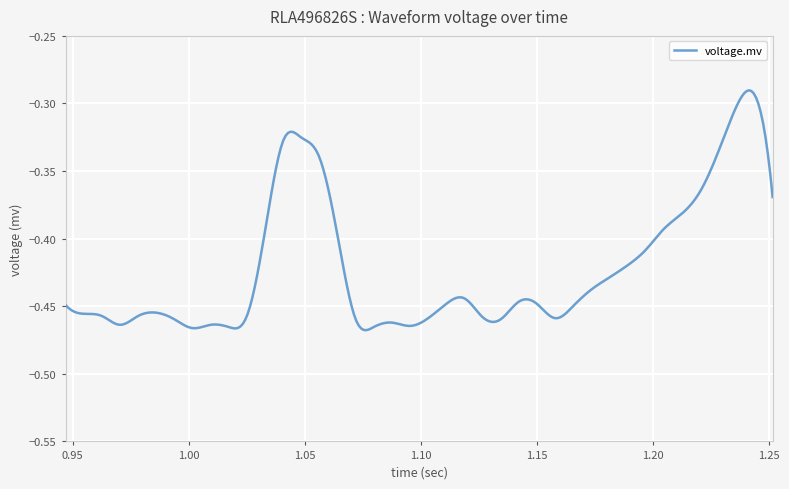

What is the minimum value shown in the chart?

-0.5